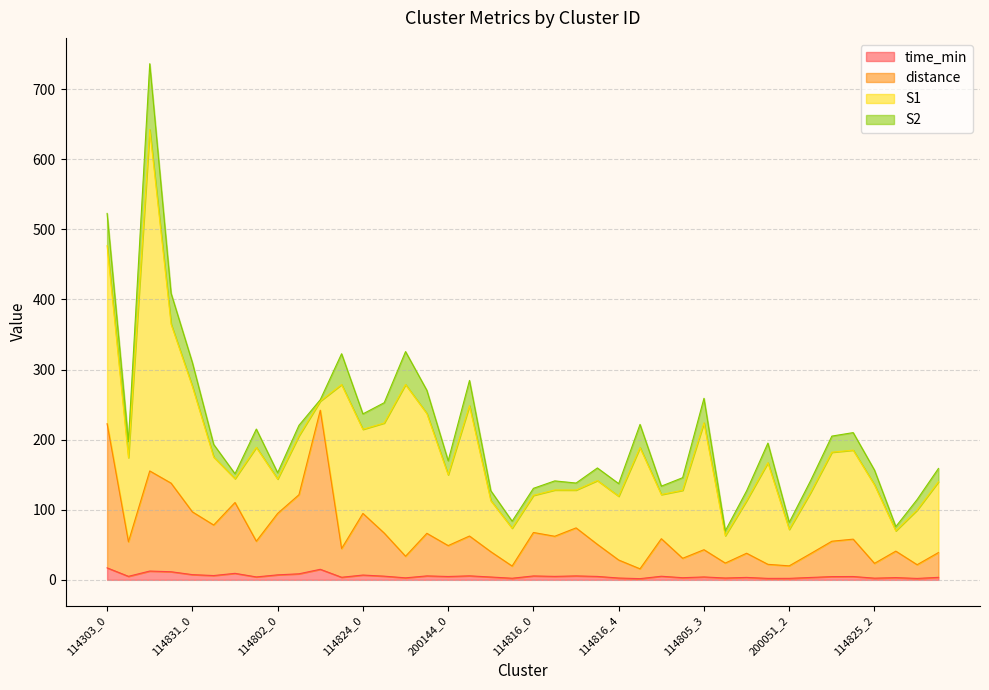

What is the maximum value for time_min?

17.1